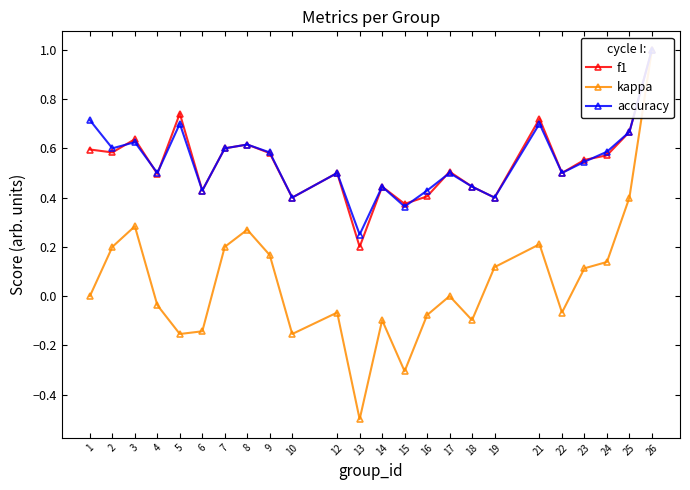

At which category does accuracy reach its first local peak?

3